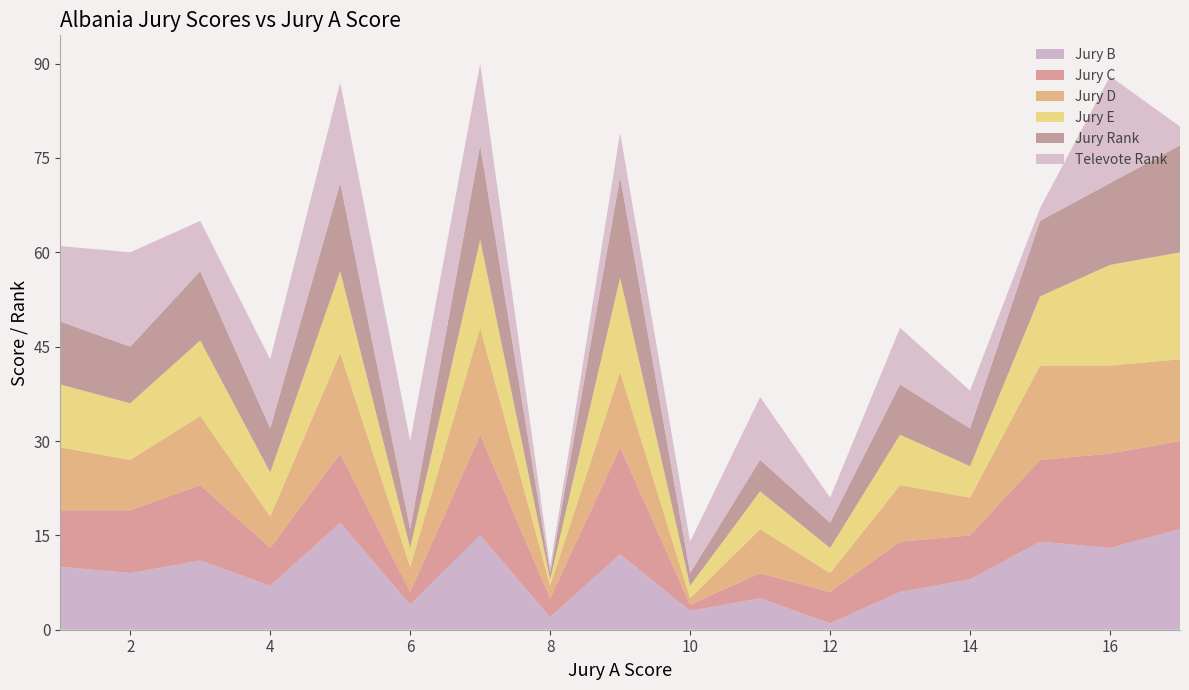

Reading left to right, extract all data points from this chart.

Jury B: 1=10	2=9	3=11	4=7	5=17	6=4	7=15	8=2	9=12	10=3	11=5	12=1	13=6	14=8	15=14	16=13	17=16
Jury C: 1=9	2=10	3=12	4=6	5=11	6=2	7=16	8=3	9=17	10=1	11=4	12=5	13=8	14=7	15=13	16=15	17=14
Jury D: 1=10	2=8	3=11	4=5	5=16	6=4	7=17	8=2	9=12	10=1	11=7	12=3	13=9	14=6	15=15	16=14	17=13
Jury E: 1=10	2=9	3=12	4=7	5=13	6=3	7=14	8=1	9=15	10=2	11=6	12=4	13=8	14=5	15=11	16=16	17=17
Jury Rank: 1=10	2=9	3=11	4=7	5=14	6=3	7=15	8=1	9=16	10=2	11=5	12=4	13=8	14=6	15=12	16=13	17=17
Televote Rank: 1=12	2=15	3=8	4=11	5=16	6=14	7=13	8=1	9=7	10=5	11=10	12=4	13=9	14=6	15=2	16=17	17=3